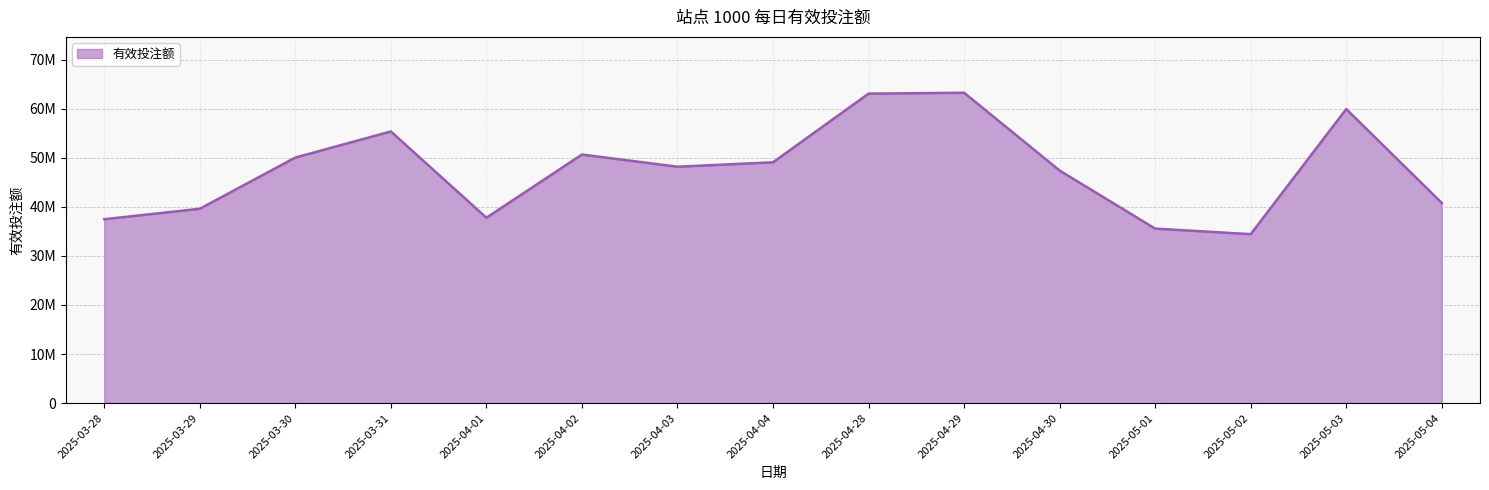

What is the smallest value displayed?

34433496.9